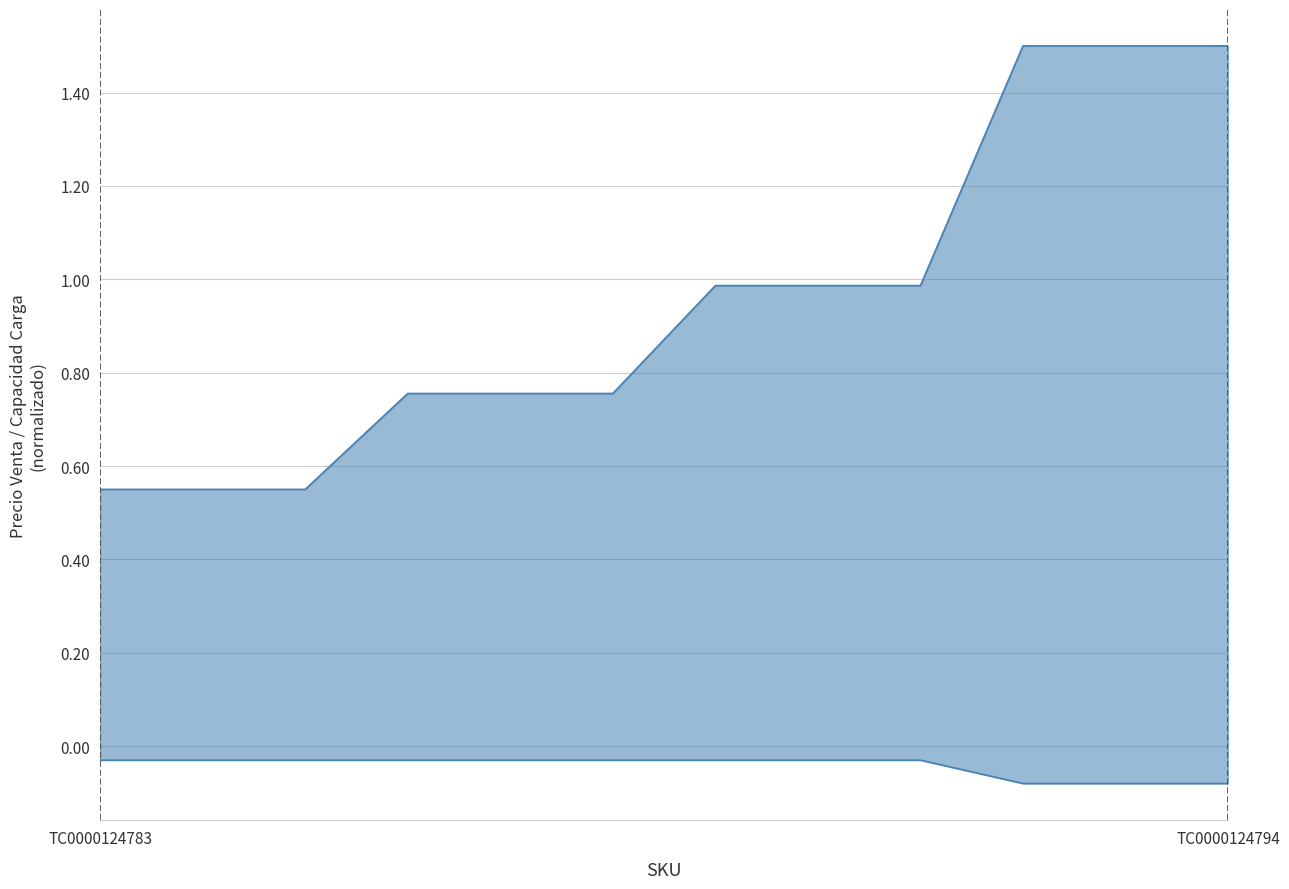

True or false: CON 1 REFUERZO (lower) and PRECIO VENTA (upper) intersect in this chart.

False